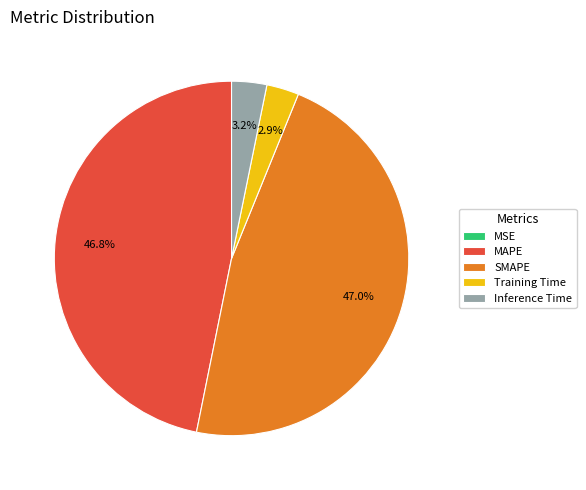

True or false: Training Time accounts for 3% of the total.

True